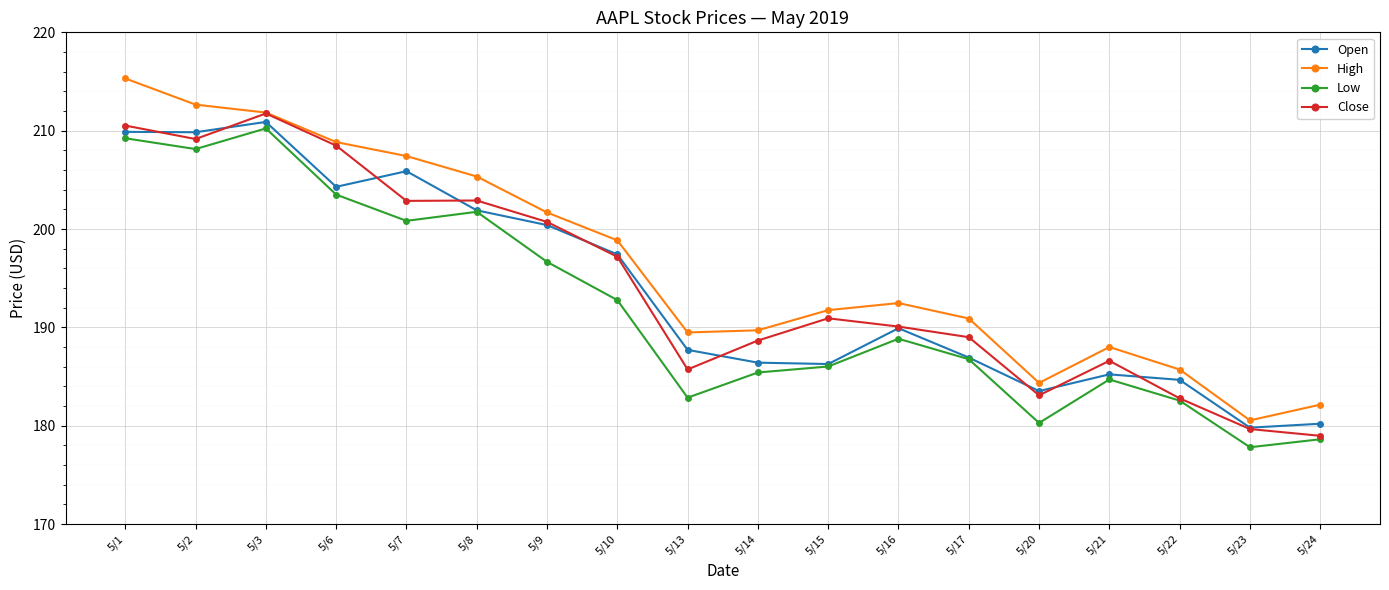

At 5/2, list the series in order from largest to smallest.

High, Open, Close, Low